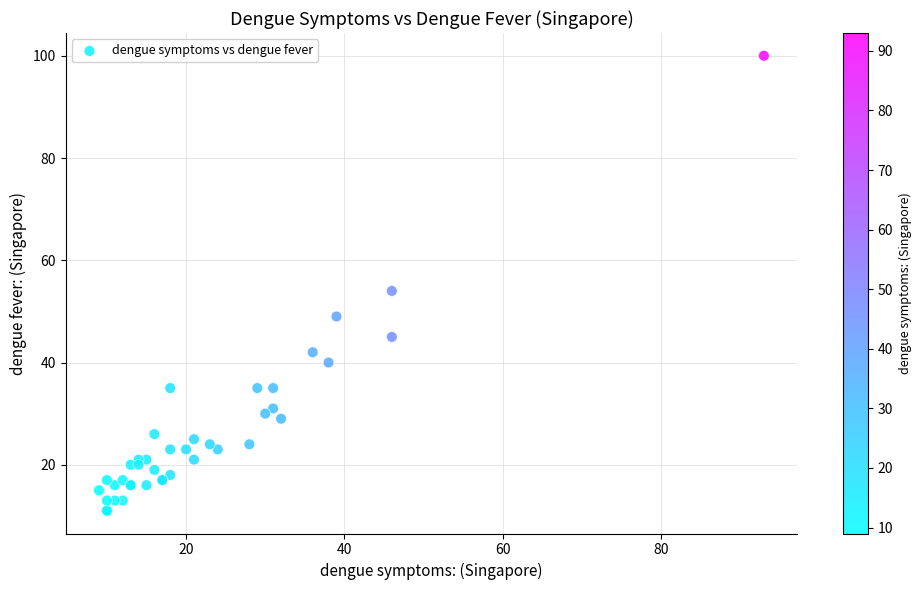

What Y value in the scatter plot is closest to 55?

54